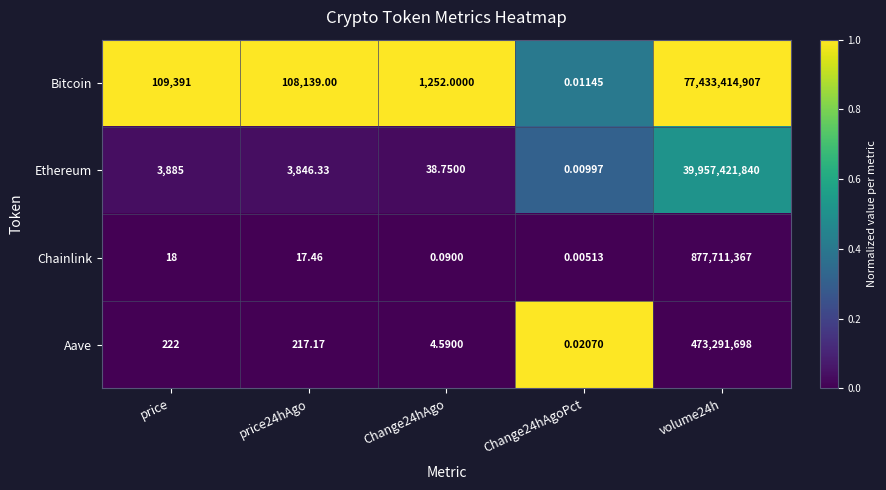

At which category does the chart reach its minimum across all series?

Change24hAgoPct